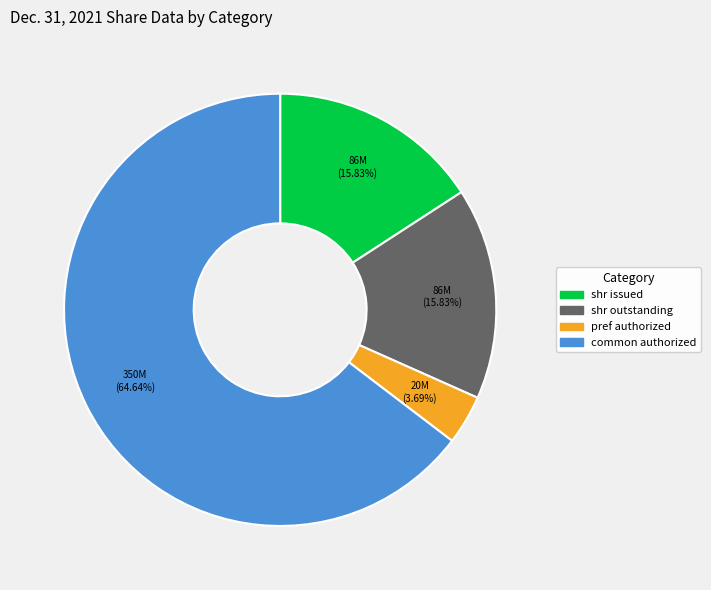

Is there any slice that represents more than half of the pie?

Yes